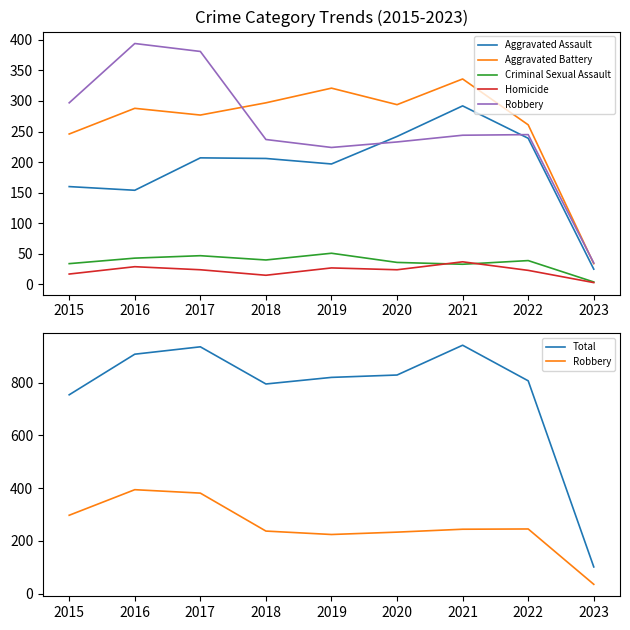

What are all the series names shown in the legend?

Aggravated Assault, Aggravated Battery, Criminal Sexual Assault, Homicide, Robbery, Total